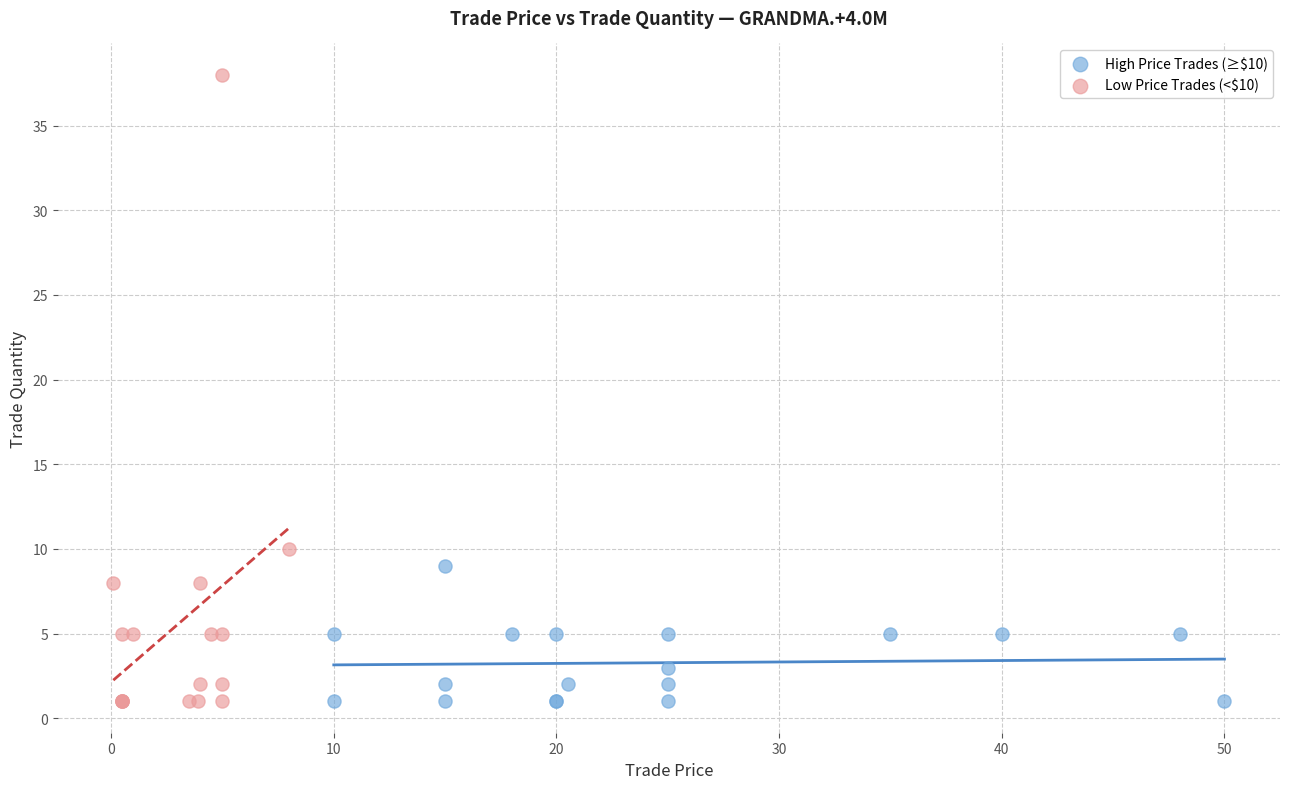

Which series contains the highest Y value?

Low Price Trades (<$10)